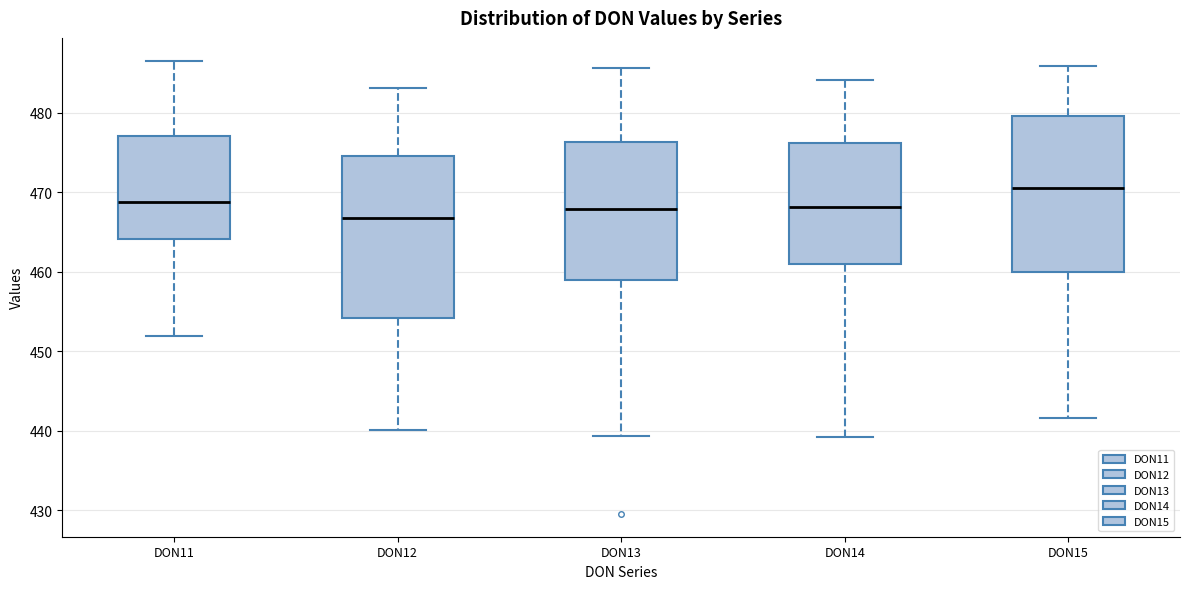

Which box has the highest median line?

DON15